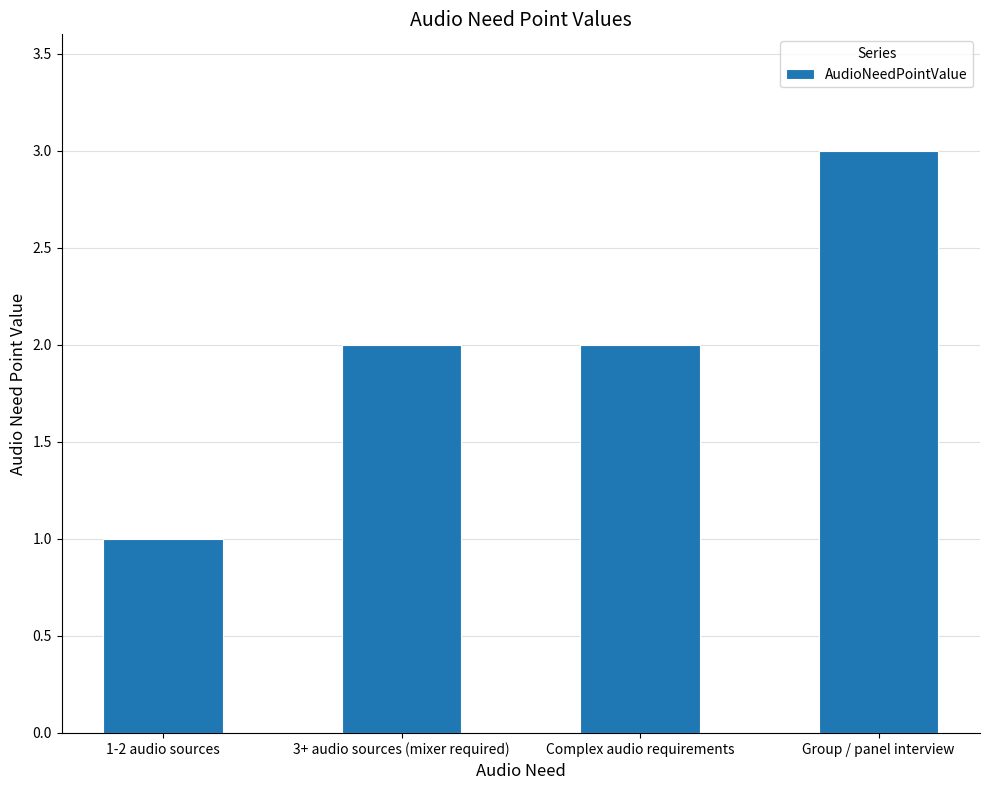

How many values are between 2 and 3?

3